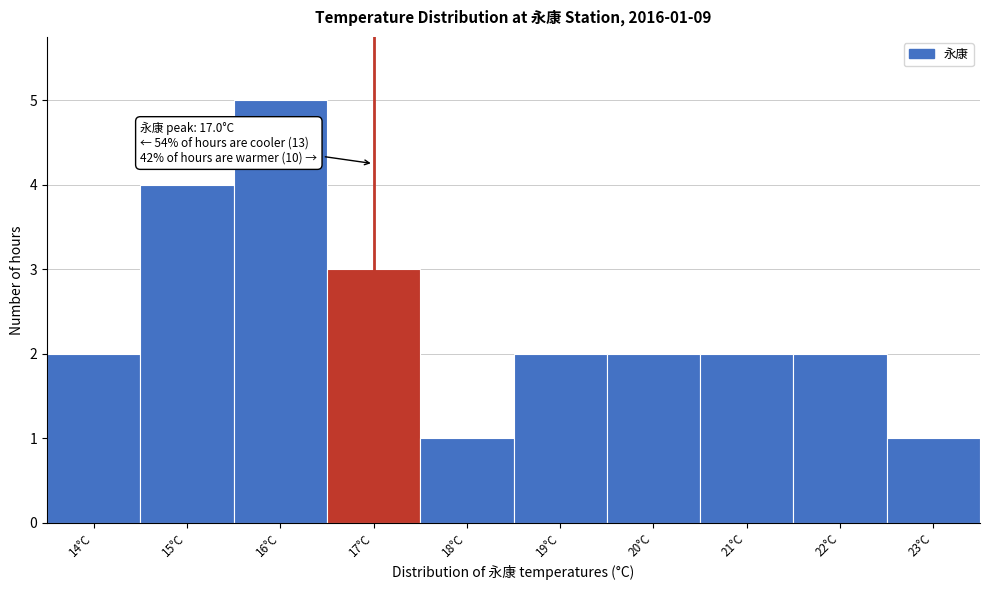

Which range on the x-axis has the tallest bar?

15.5 to 16.5